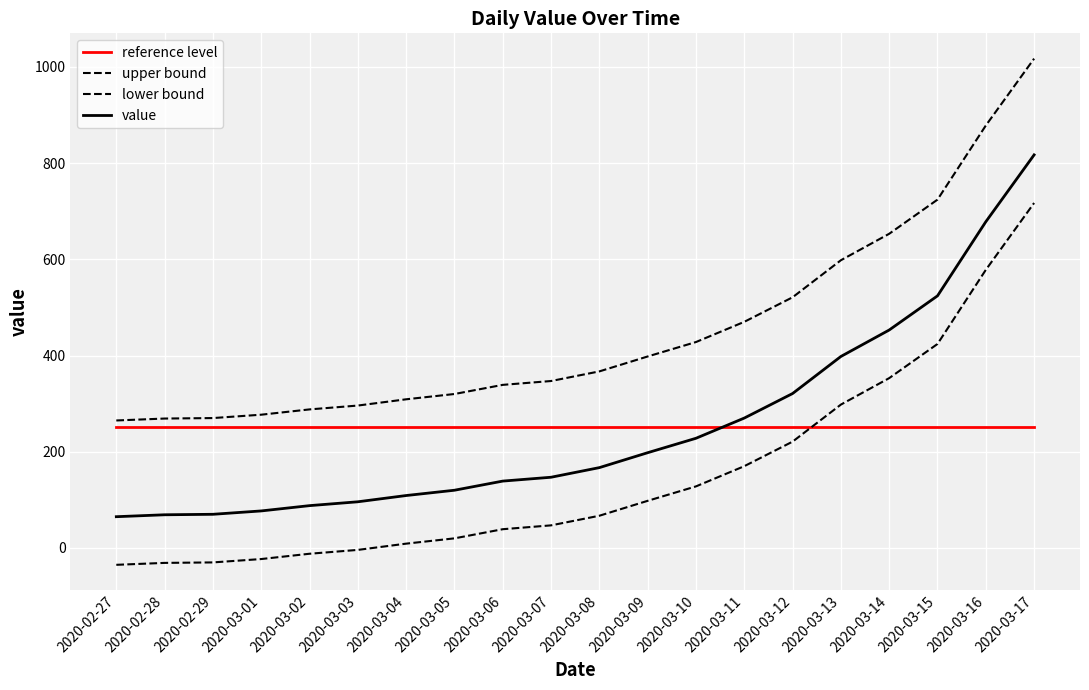

List the series in order of their peak value, highest first.

upper bound, value, lower bound, reference level